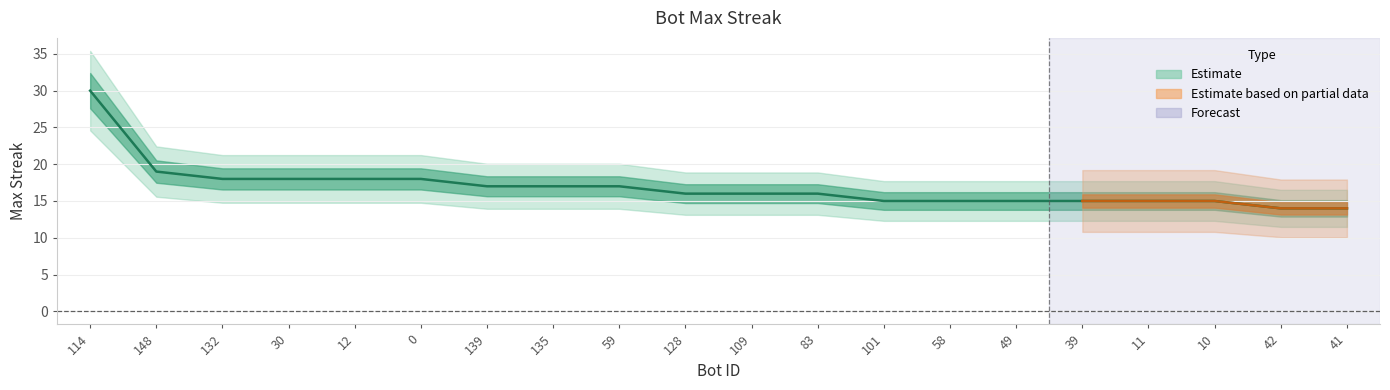

What is the label of the 16th point from the left?

39